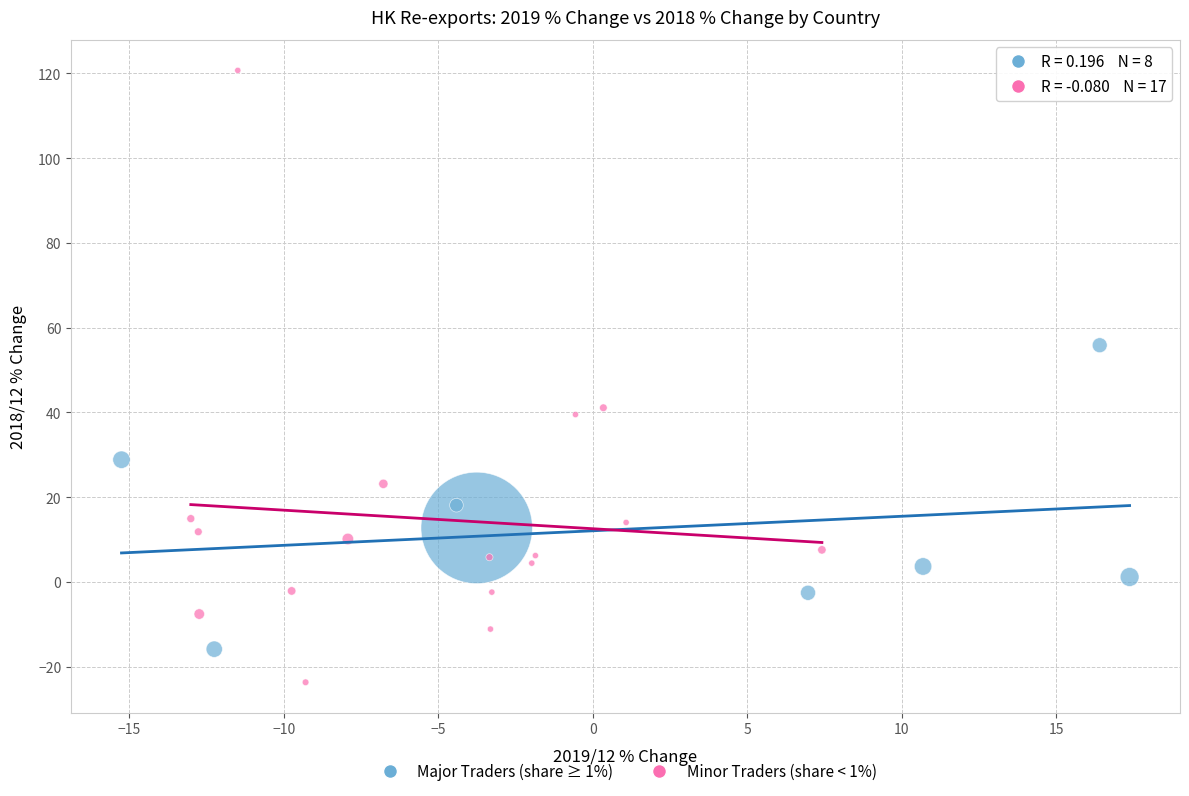

Which series has the widest spread of Y values?

Minor Traders (share < 1%)